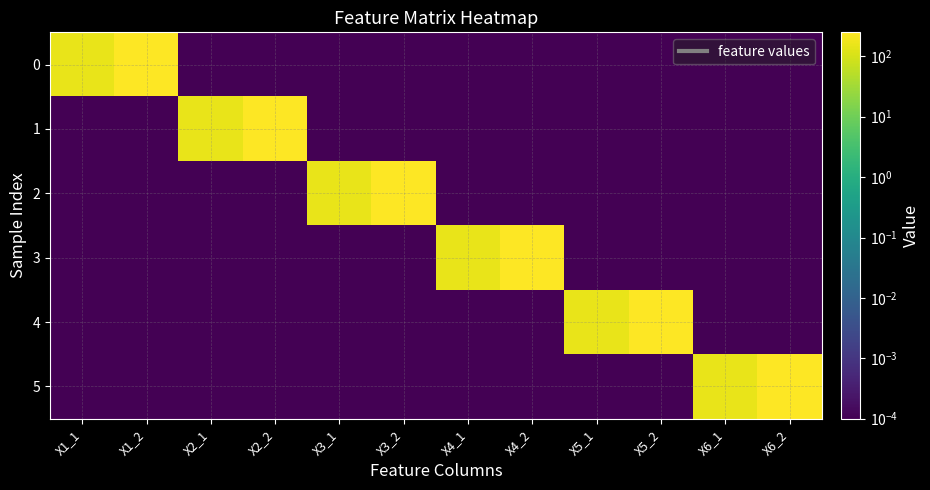

At X3_2, list the series in order from smallest to largest.

0, 1, 3, 4, 5, 2